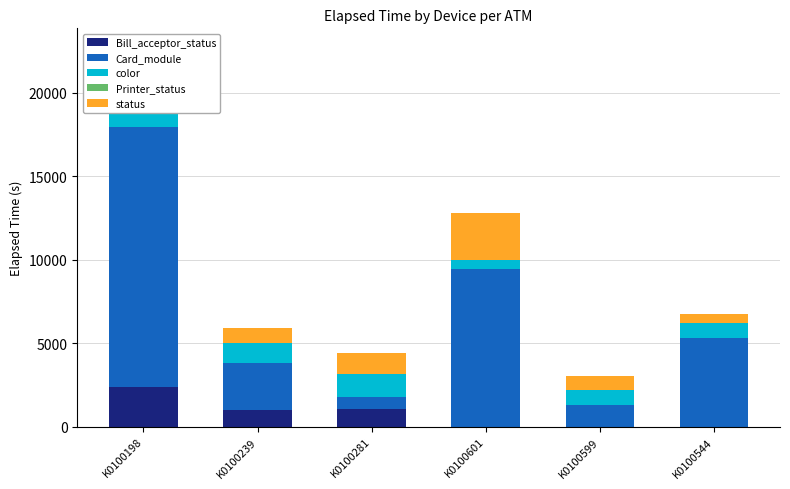

How many categories are shown in the chart?

6